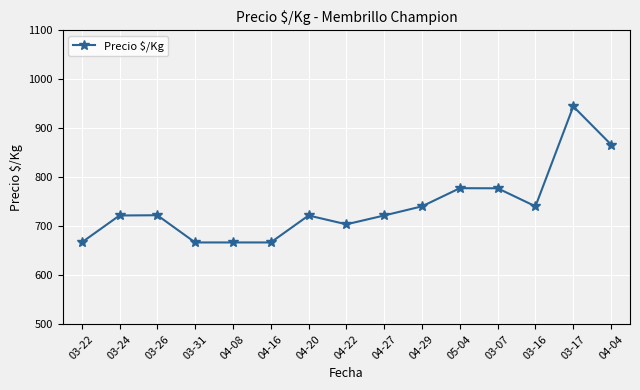

What is the ratio of the value at 03-31 to the value at 03-16?

0.9